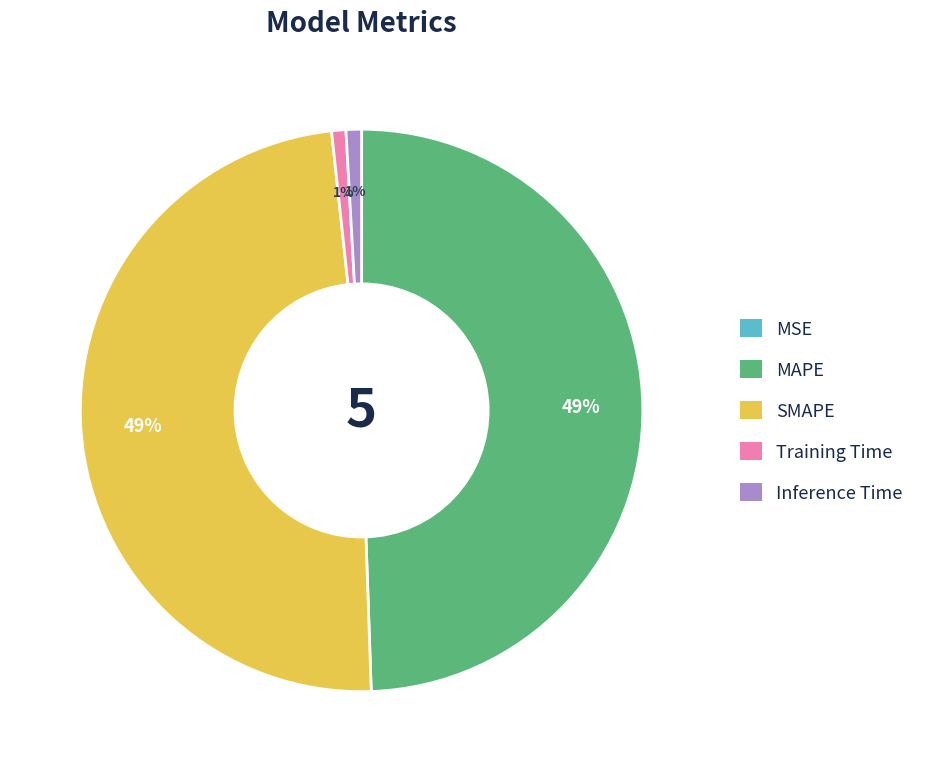

To the nearest percent, what is the difference between the largest and smallest slice percentages?

49%